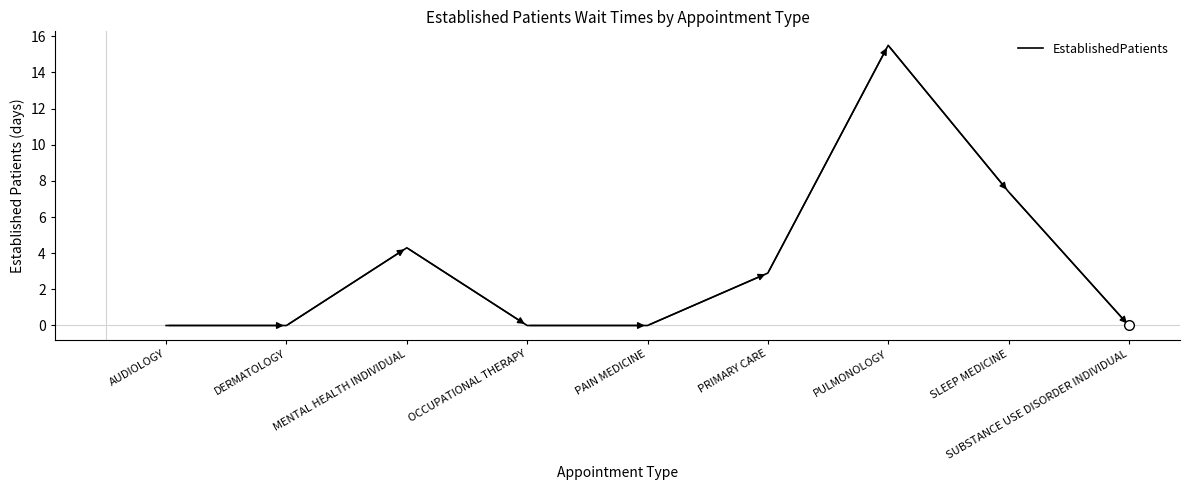

Reading right to left, extract all data points from this chart.

0.0	7.4	15.5	2.9	0.0	0.0	4.3	0.0	0.0